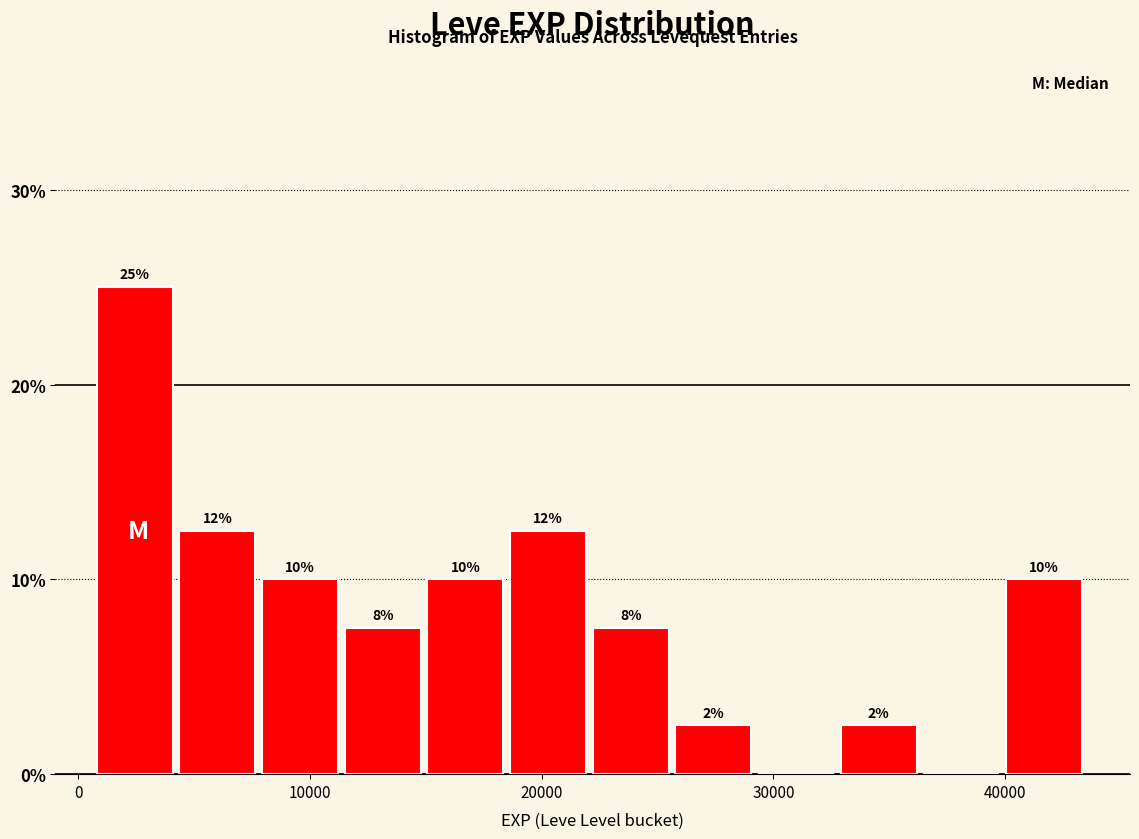

Read against the x-axis, roughly where is the centre of the tallest bar?

2000